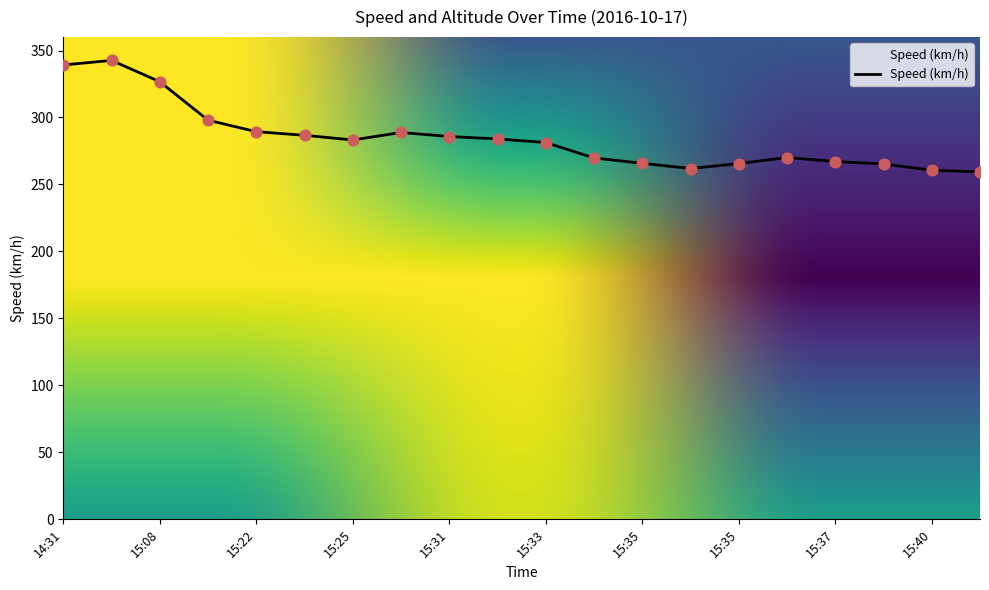

What is the minimum value shown in the chart?

259.4